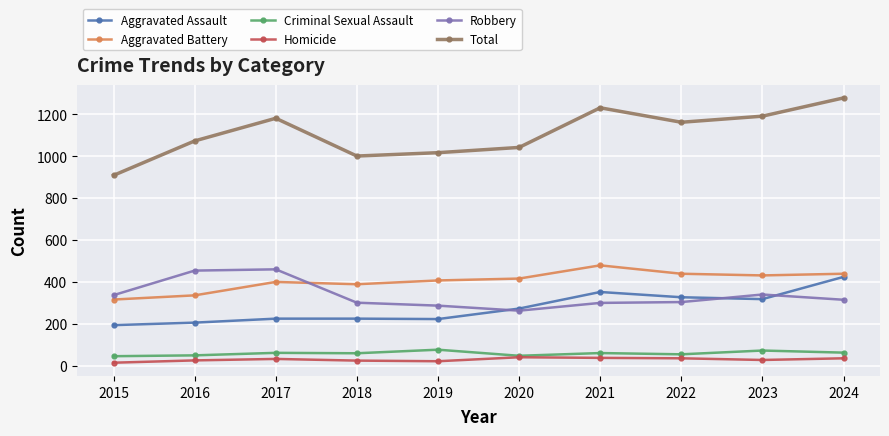

What is the approximate value of Total at 2020?

1041